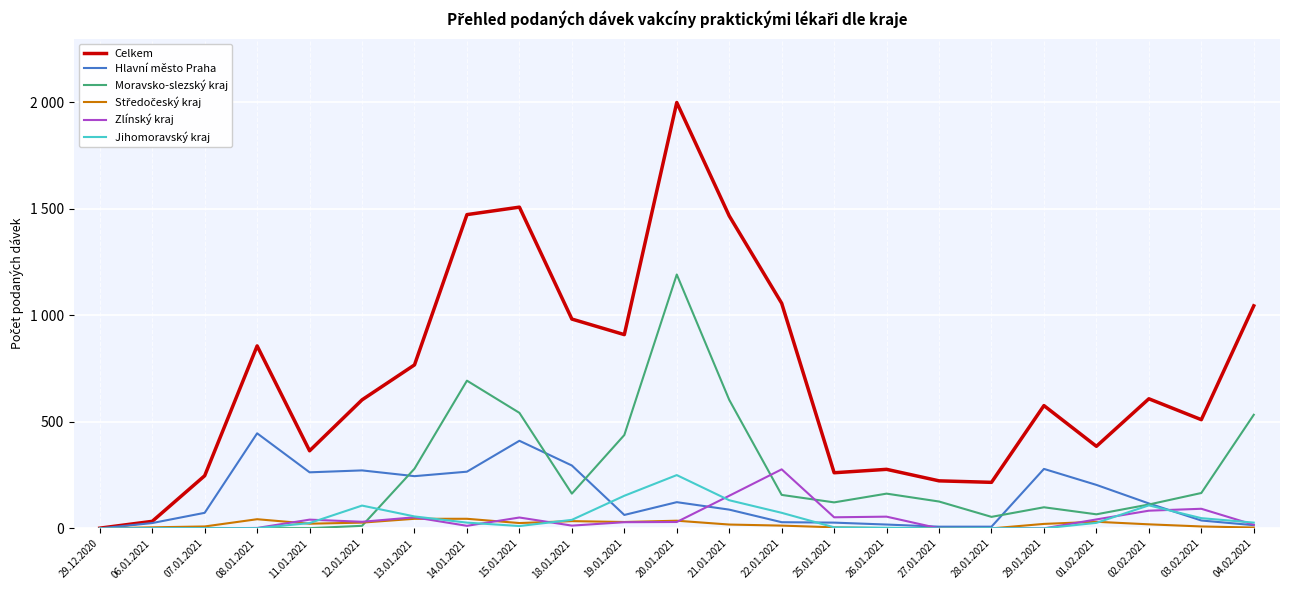

Which has a higher value, 08.01.2021 or 11.01.2021?

08.01.2021